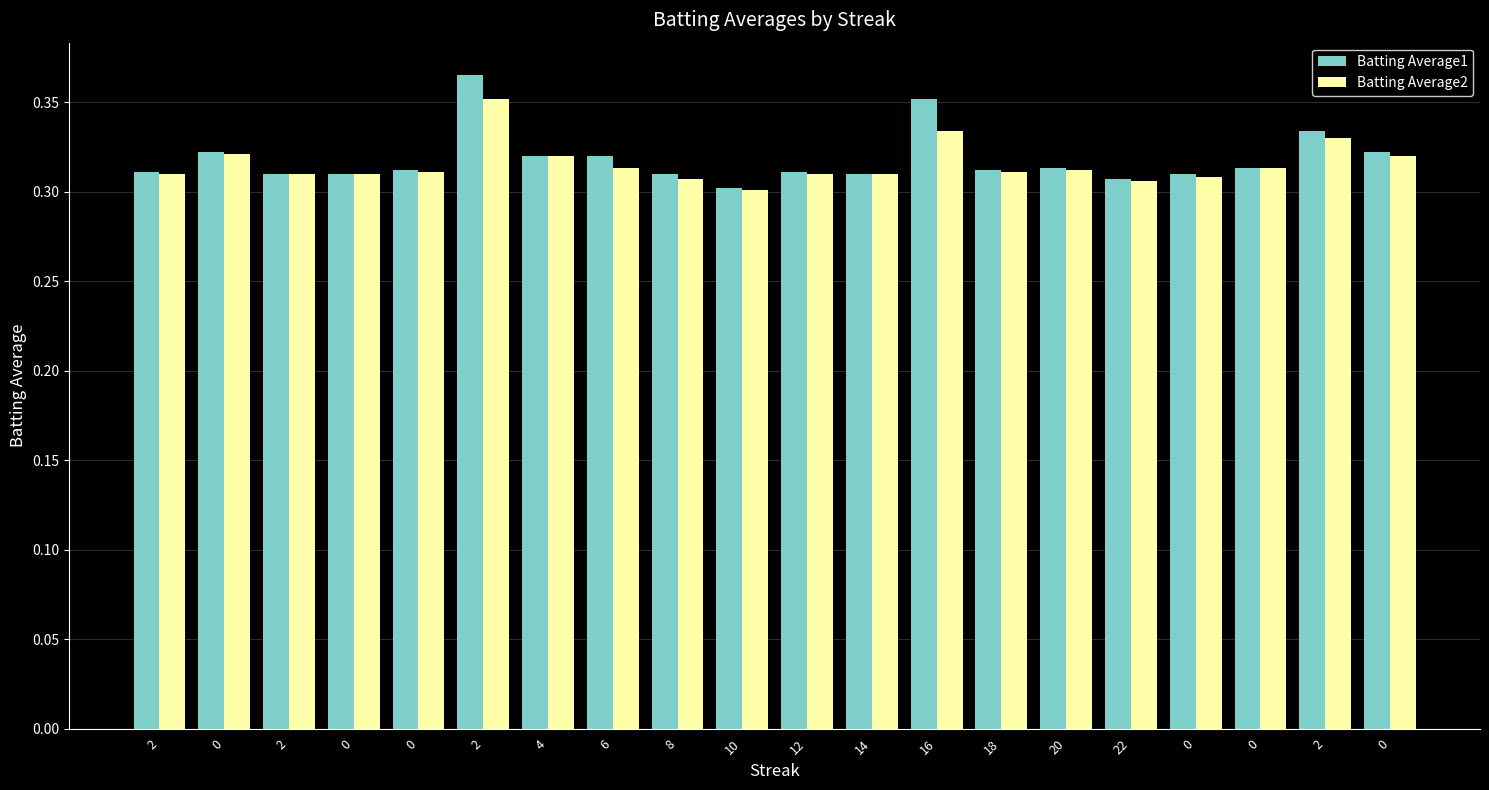

Rank the series by their maximum value, from highest to lowest.

Batting Average1, Batting Average2